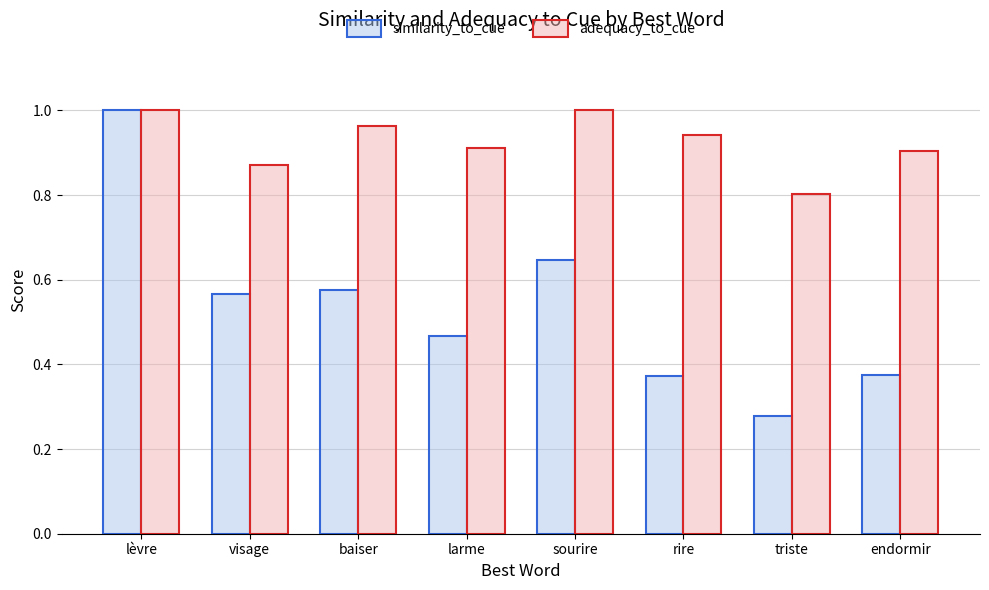

What position from the right is sourire?

4